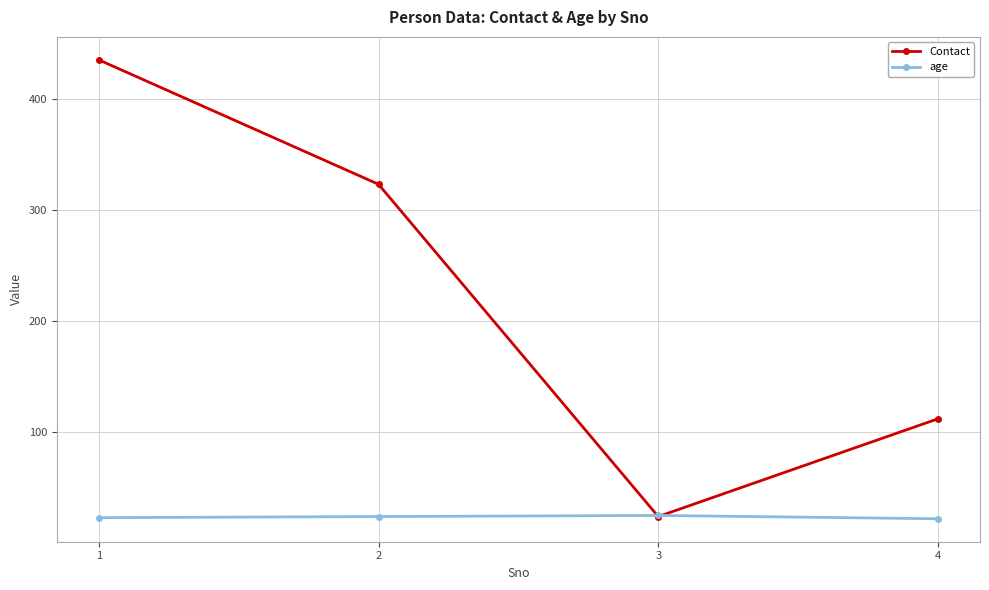

What is the highest value of the age series?

25